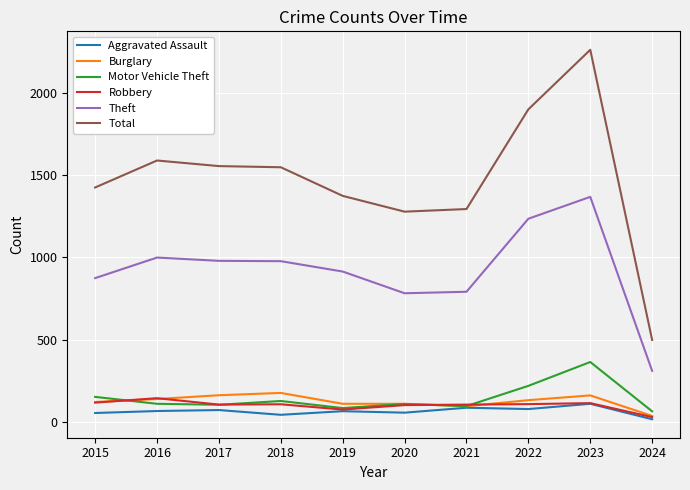

Is it true that Total equals 1548 at 2018?

True